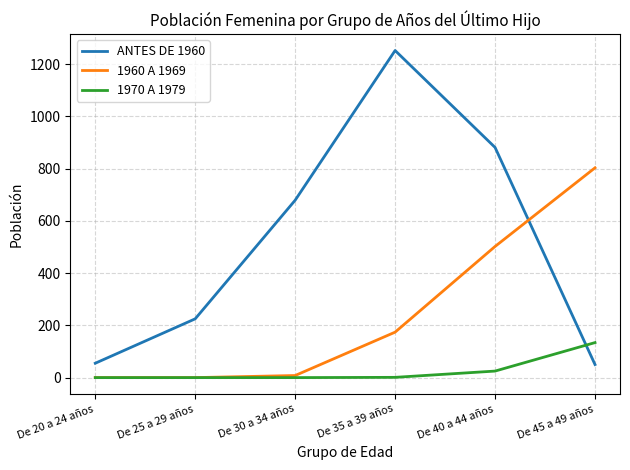

How many distinct data groups are displayed?

3